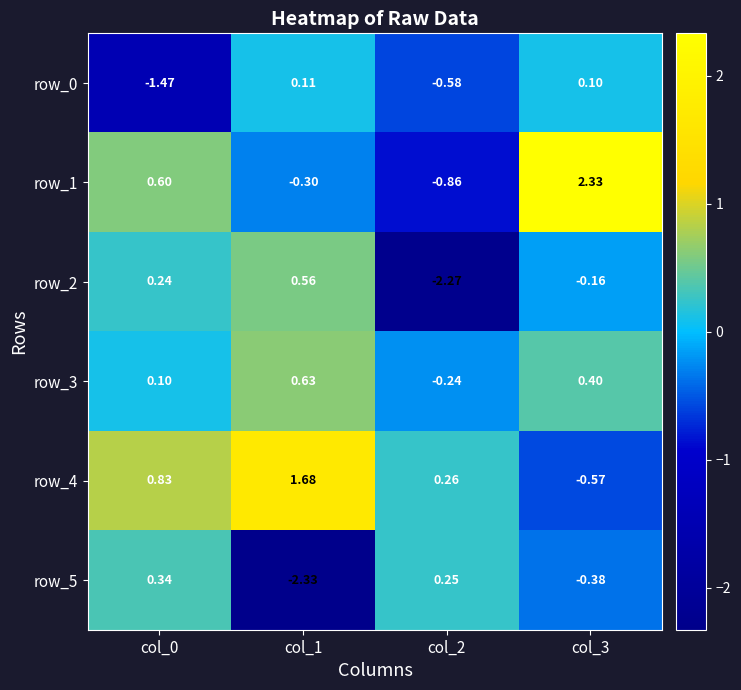

Is the value of row_2 at col_0 greater than the value of row_0 at col_2?

Yes